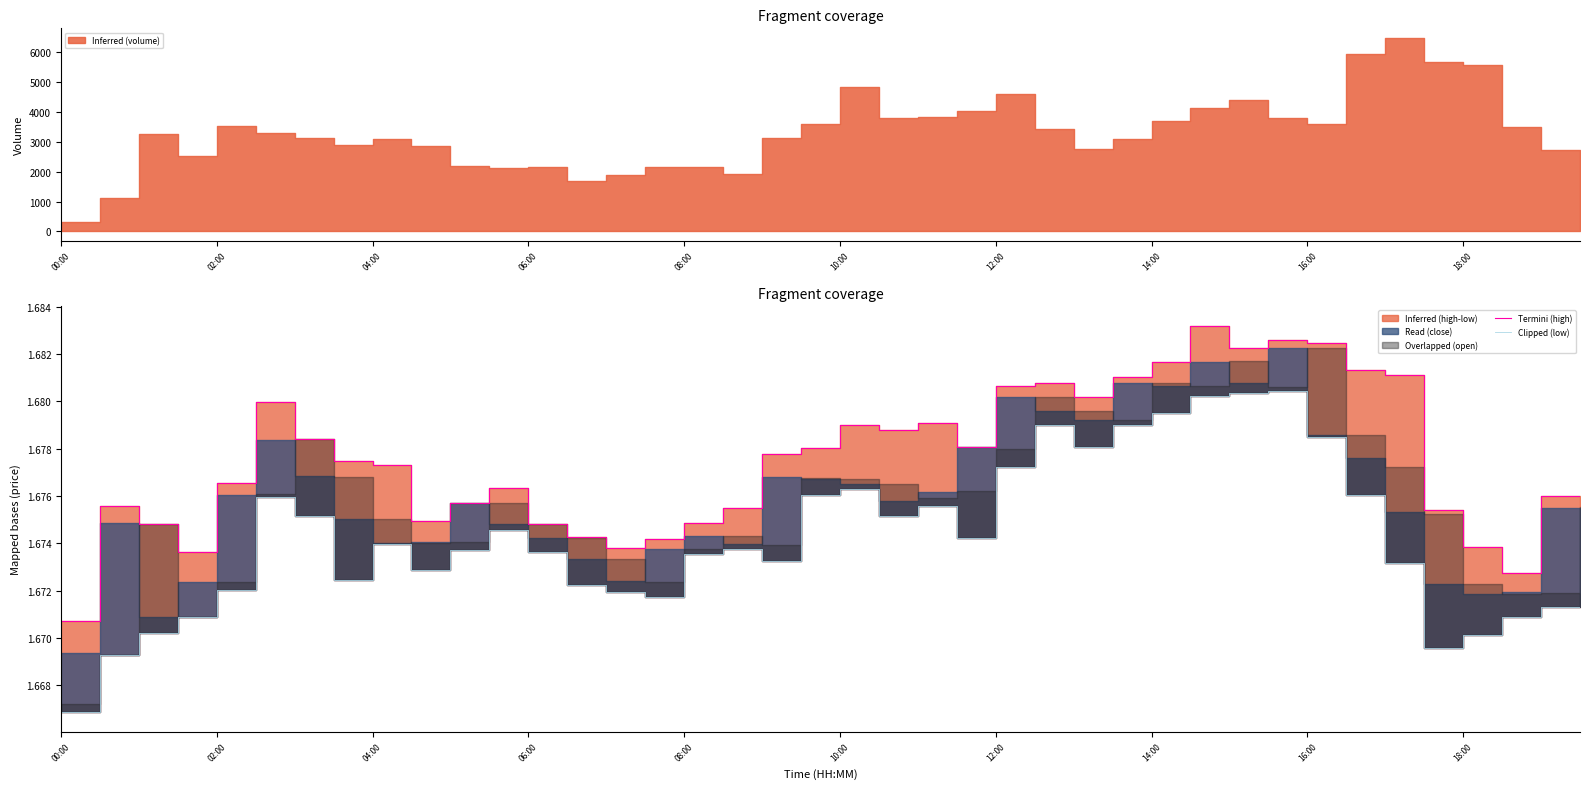

Where is Clipped (low) nearest to the value 1?

00:00